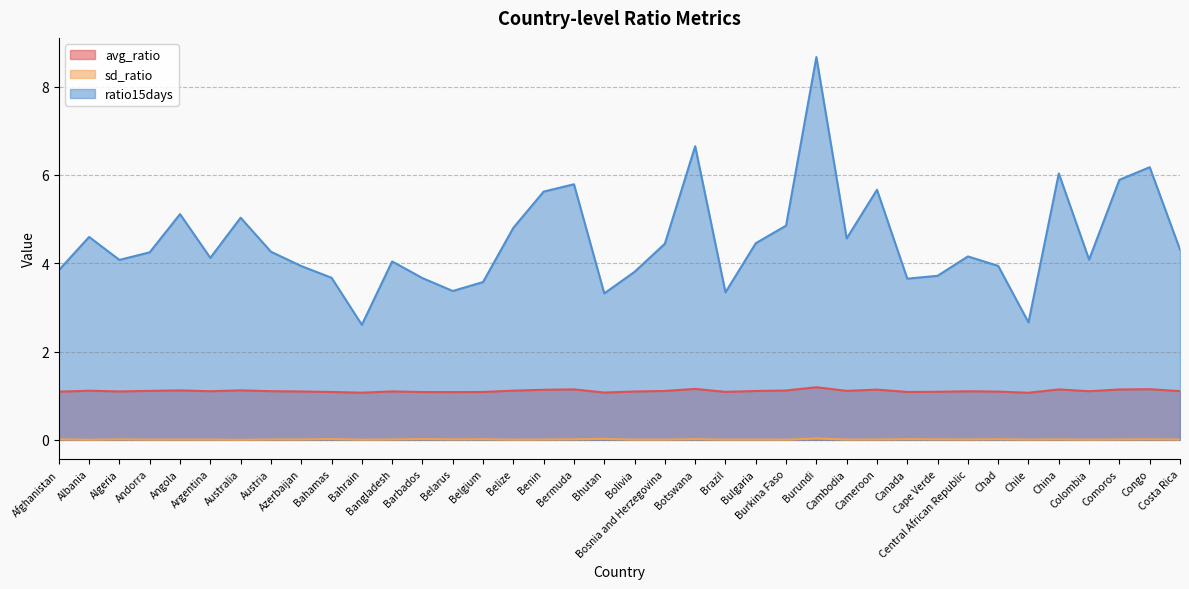

The value of sd_ratio at Burundi is 0.1. True or false?

False